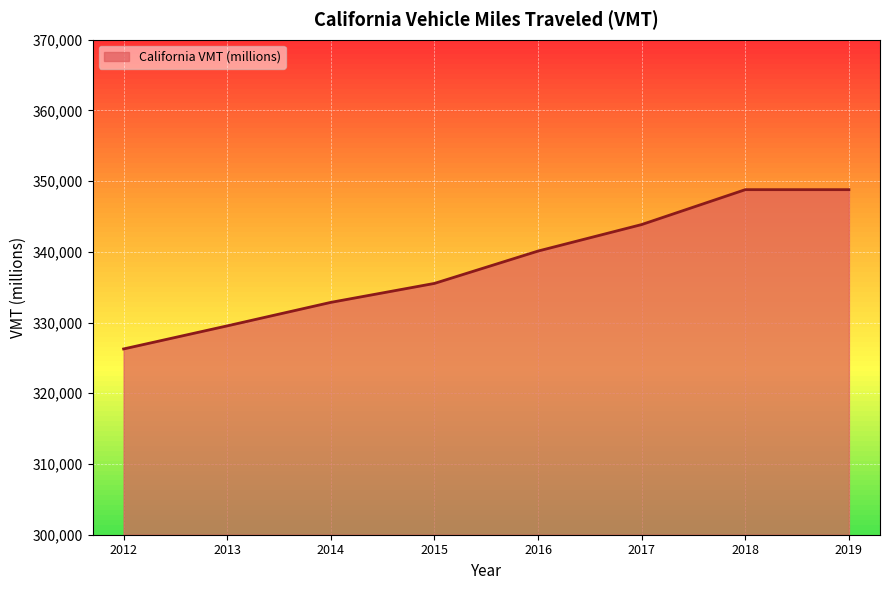

What is the greatest value displayed?

348796